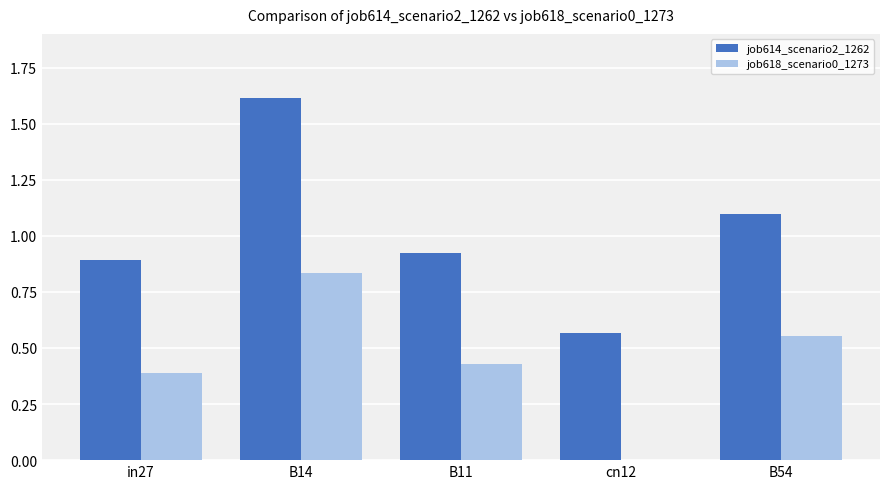

What is the sum of all job618_scenario0_1273 values?

2.2